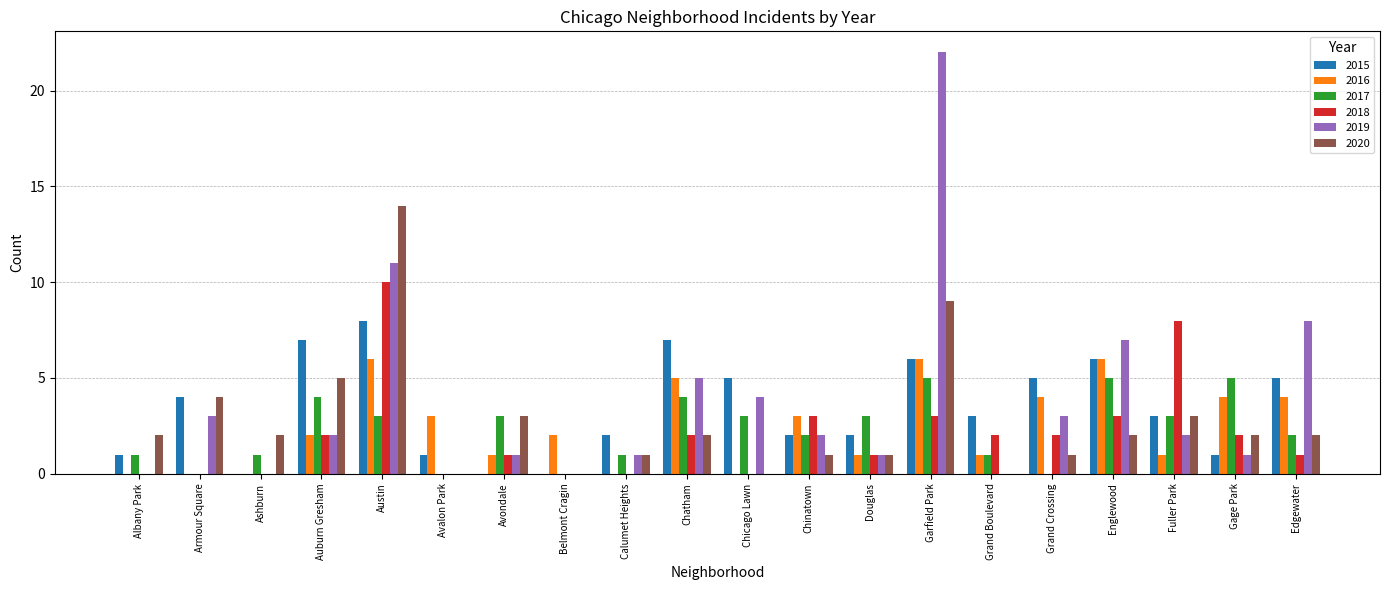

How many groups of bars are there?

20